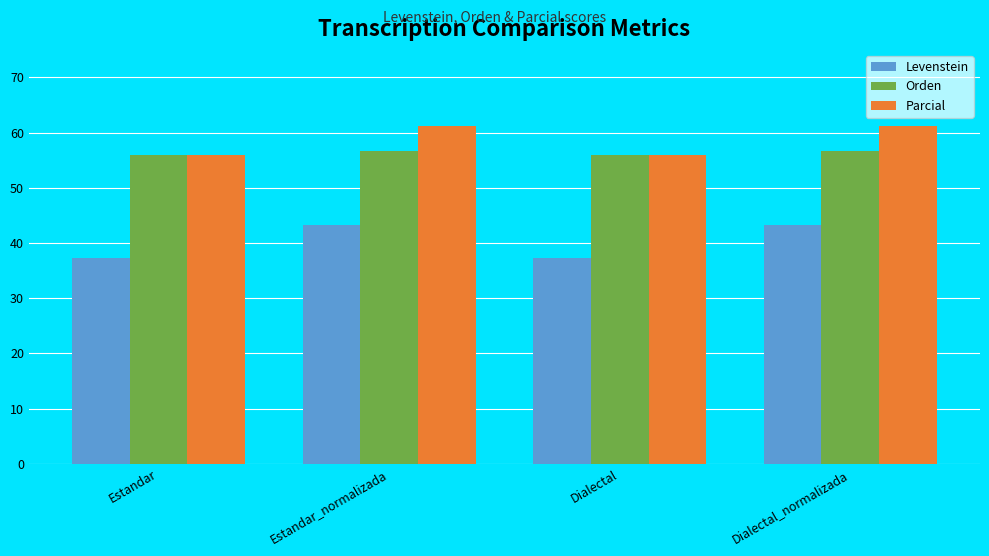

Reading right to left, extract all data points from this chart.

Levenstein: Dialectal_normalizada=43.3	Dialectal=37.3	Estandar_normalizada=43.3	Estandar=37.3
Orden: Dialectal_normalizada=56.6	Dialectal=56.0	Estandar_normalizada=56.6	Estandar=56.0
Parcial: Dialectal_normalizada=61.3	Dialectal=56.0	Estandar_normalizada=61.3	Estandar=56.0